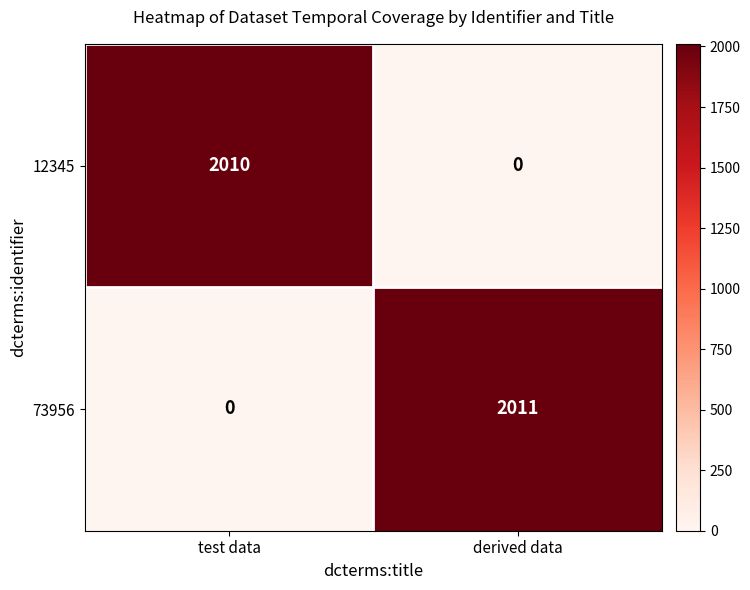

Between test data and derived data, which series saw the biggest shift?

73956